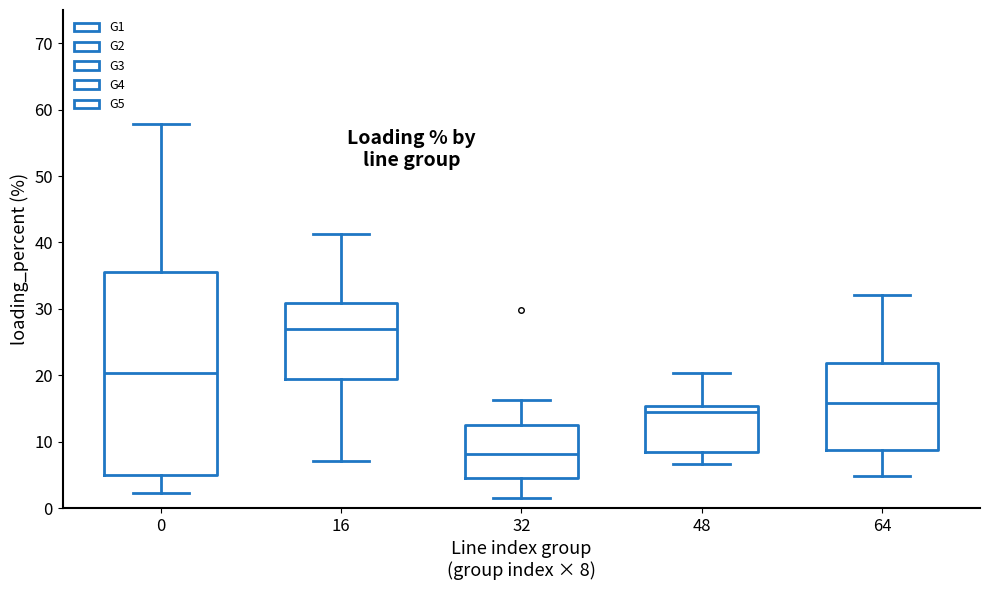

Which box has the lowest median line?

32